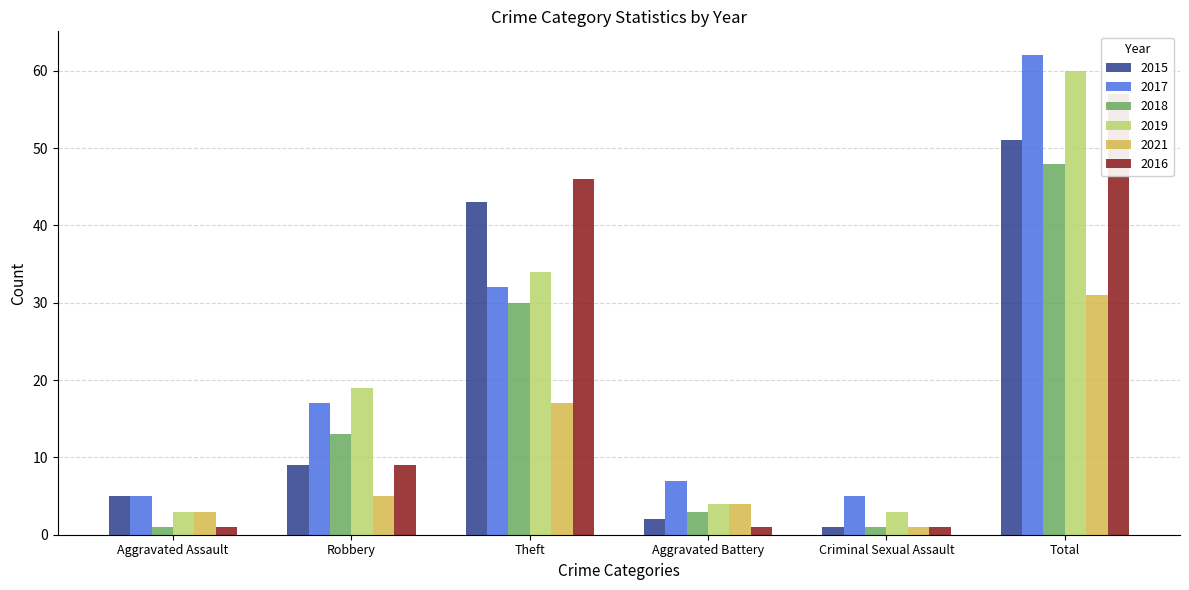

List the series in order of their peak value, highest first.

2017, 2019, 2016, 2015, 2018, 2021